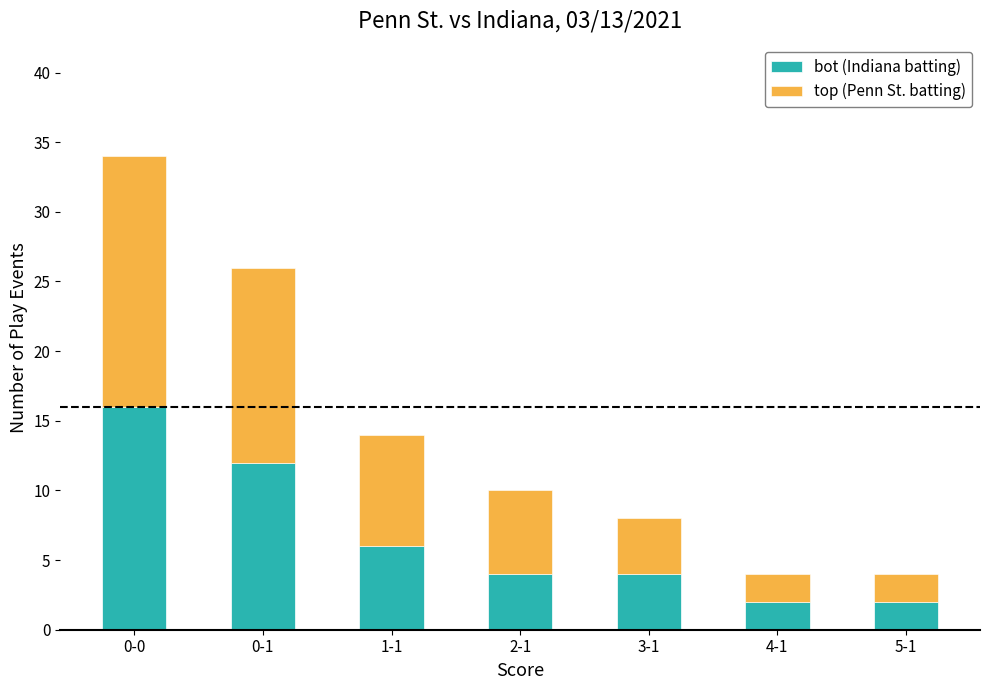

At which category is the sum across all series the highest?

0-0